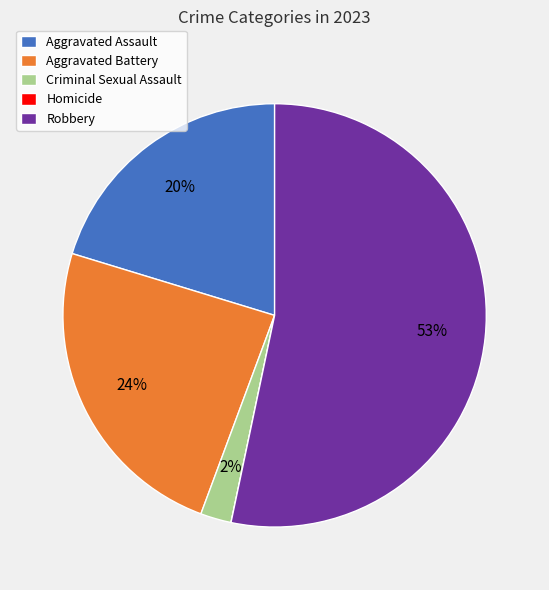

Is it true that Robbery is 62% of the pie?

False